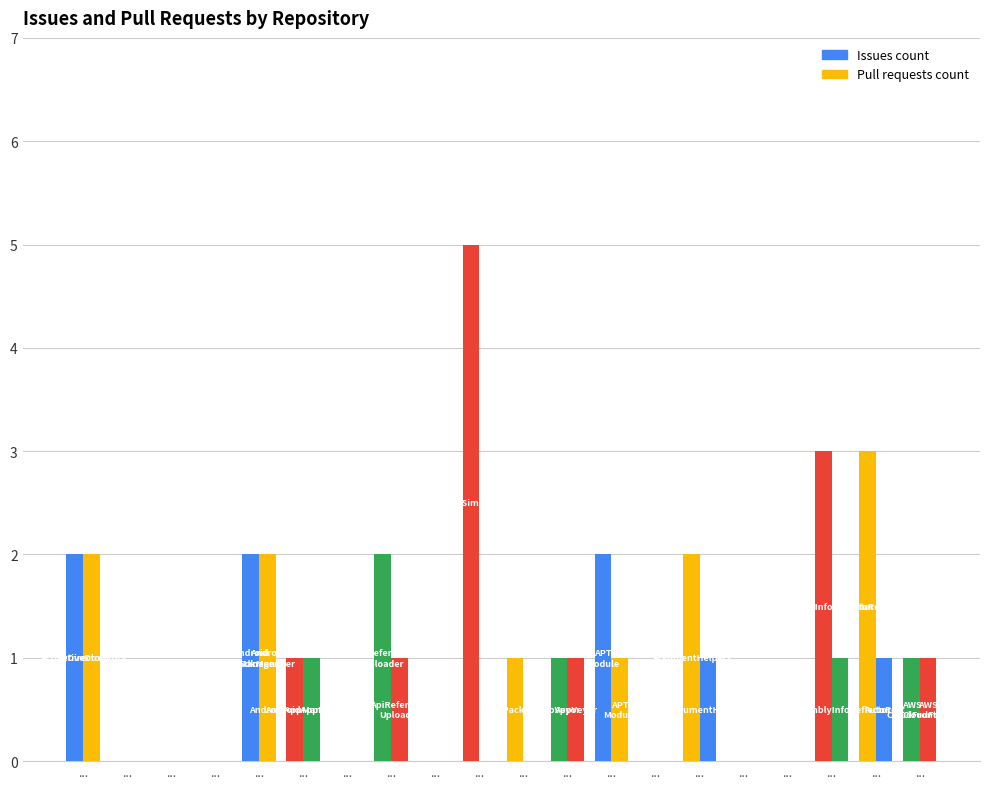

What is the label of the 4th bar from the left?

Cake.Android.AvdManager